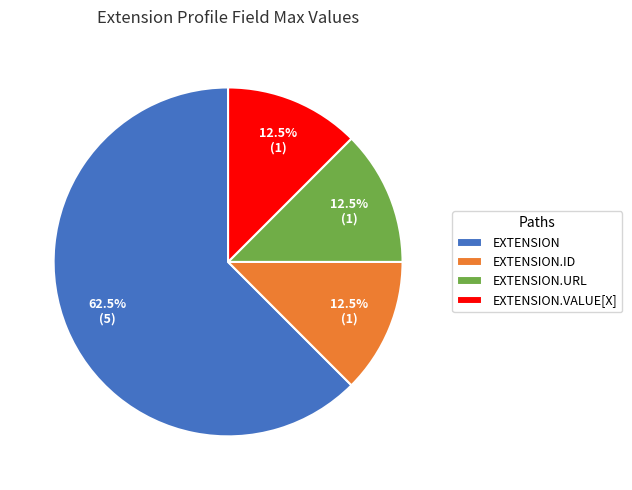

What percentage is NOT represented by EXTENSION.VALUE[X]?

87.5%